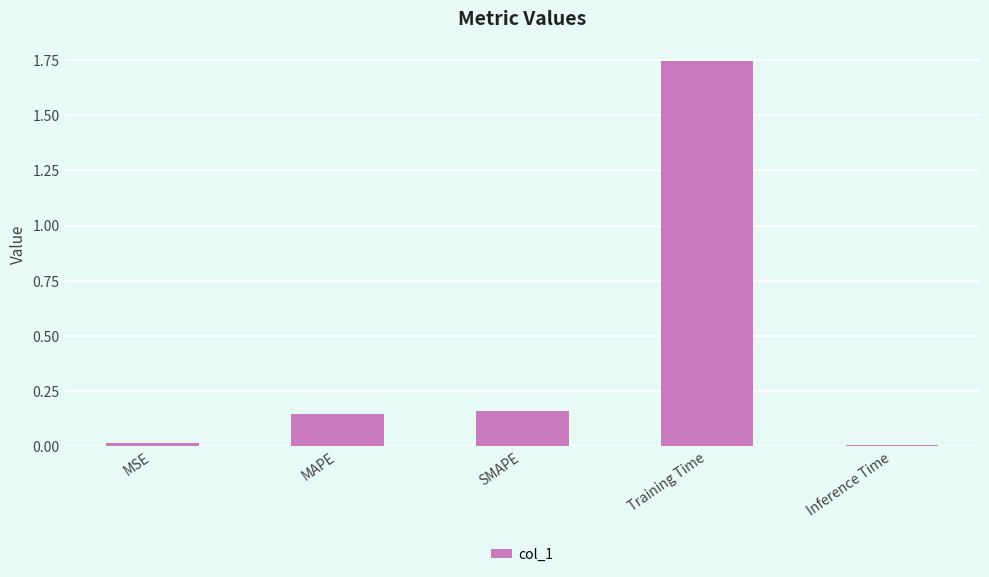

Between Inference Time and SMAPE, which is larger?

SMAPE